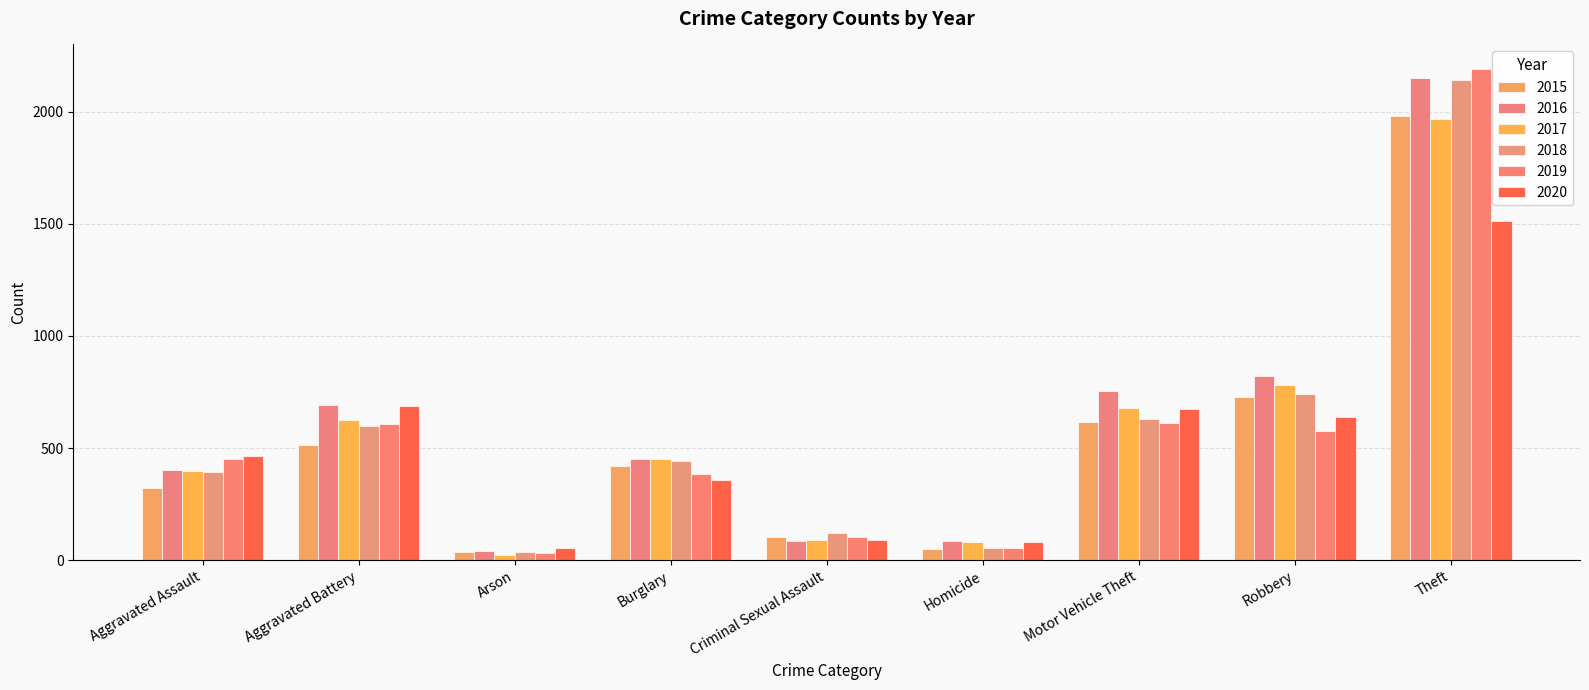

What is the total value across all series at Motor Vehicle Theft?

3965